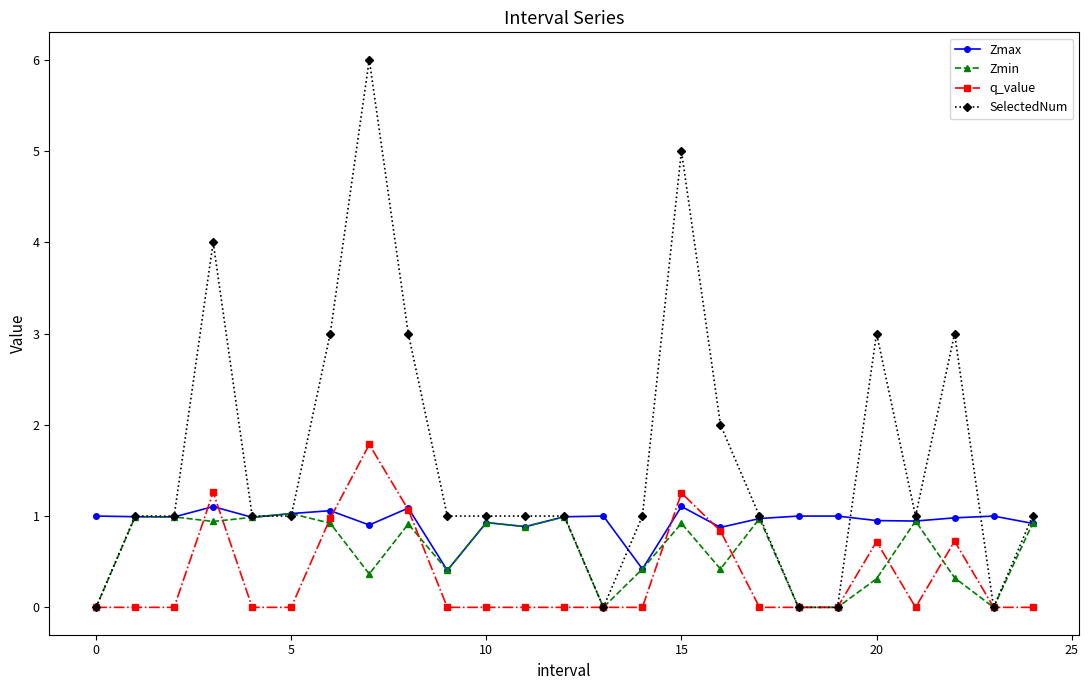

What is the greatest value displayed?

6.0